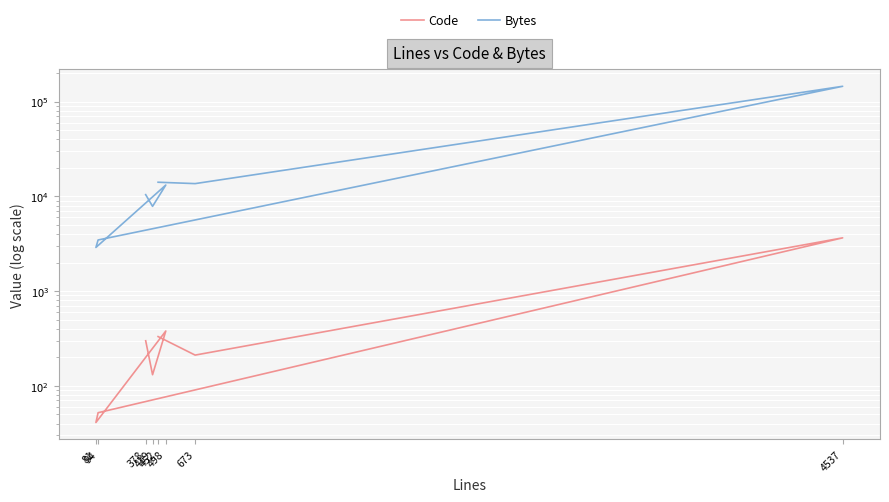

Reading right to left, what are all the values shown in this chart?

Code: 378=299	419=131	498=379	81=41	94=52	4537=3649	673=211	452=331
Bytes: 378=10428	419=7843	498=13172	81=2889	94=3464	4537=145270	673=13636	452=14103